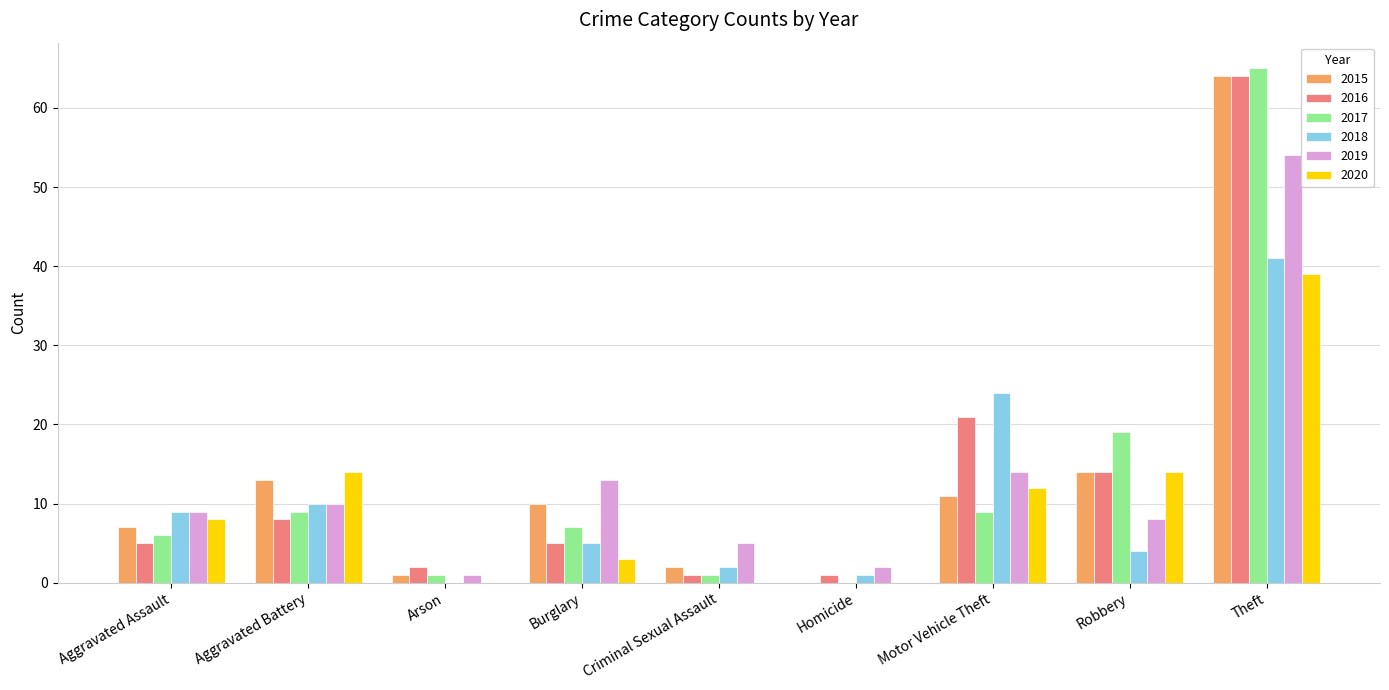

Count the number of categories in the chart.

9